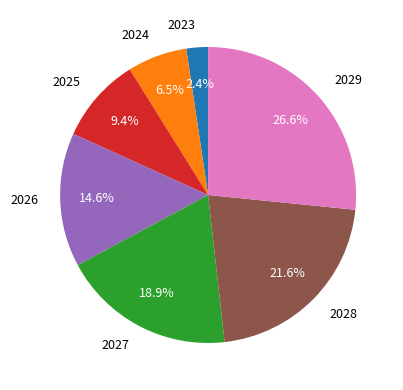

Rank the categories by value from lowest to highest.

2023, 2024, 2025, 2026, 2027, 2028, 2029